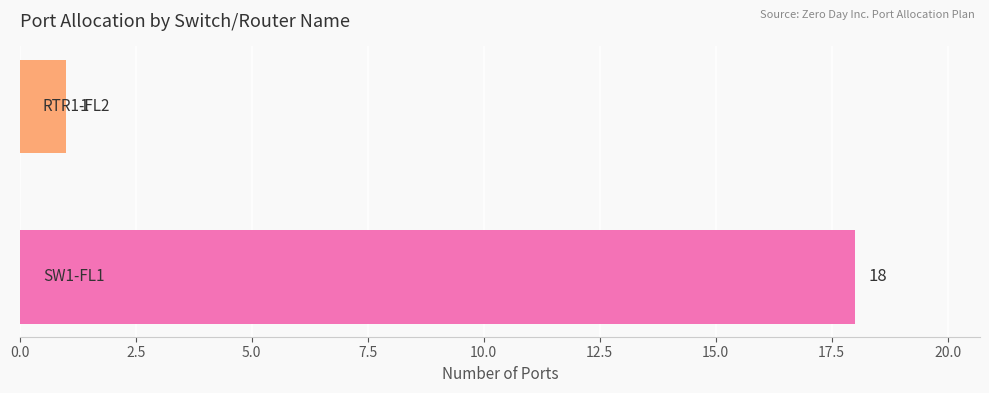

Reading bottom to top, transcribe all the data shown in this chart.

18	1